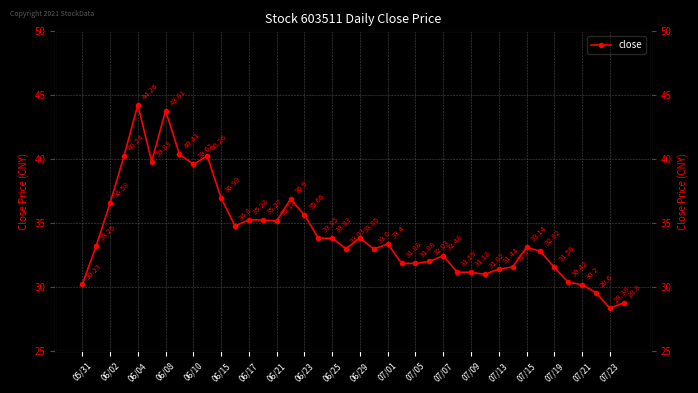

What is the difference between the second highest and second lowest values?

15.0